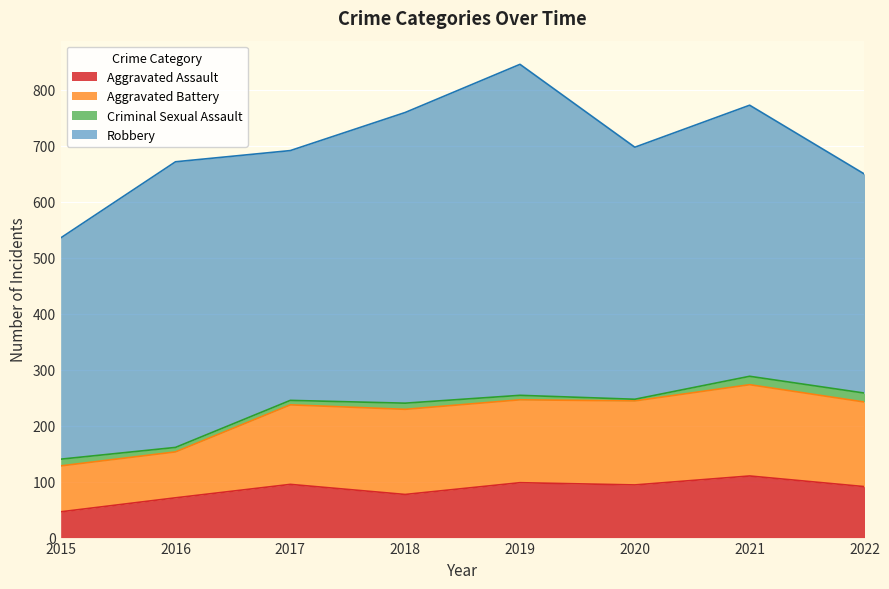

Which series has the widest spread of values?

Robbery